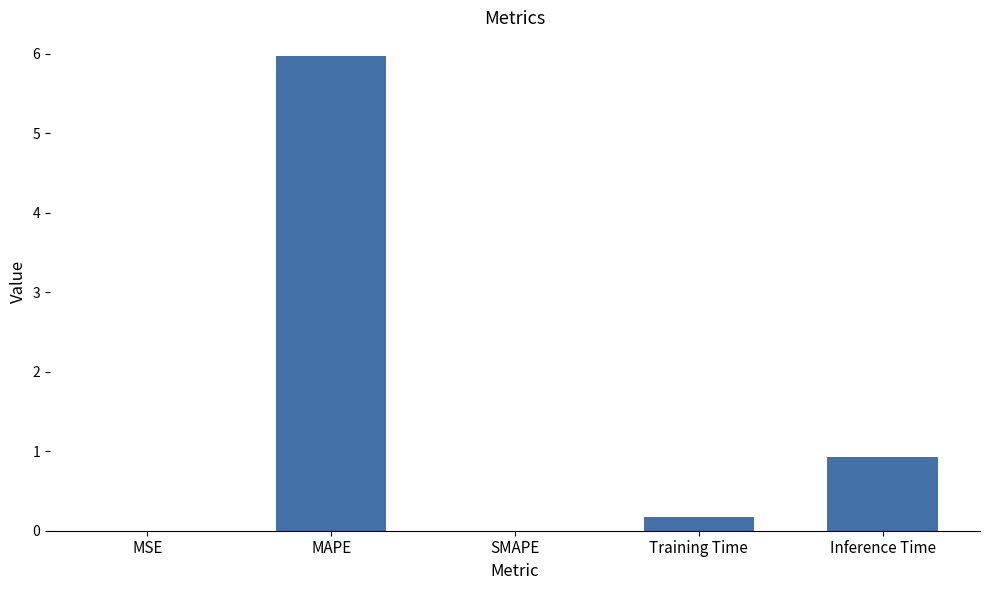

What is the sum of all values?

7.1